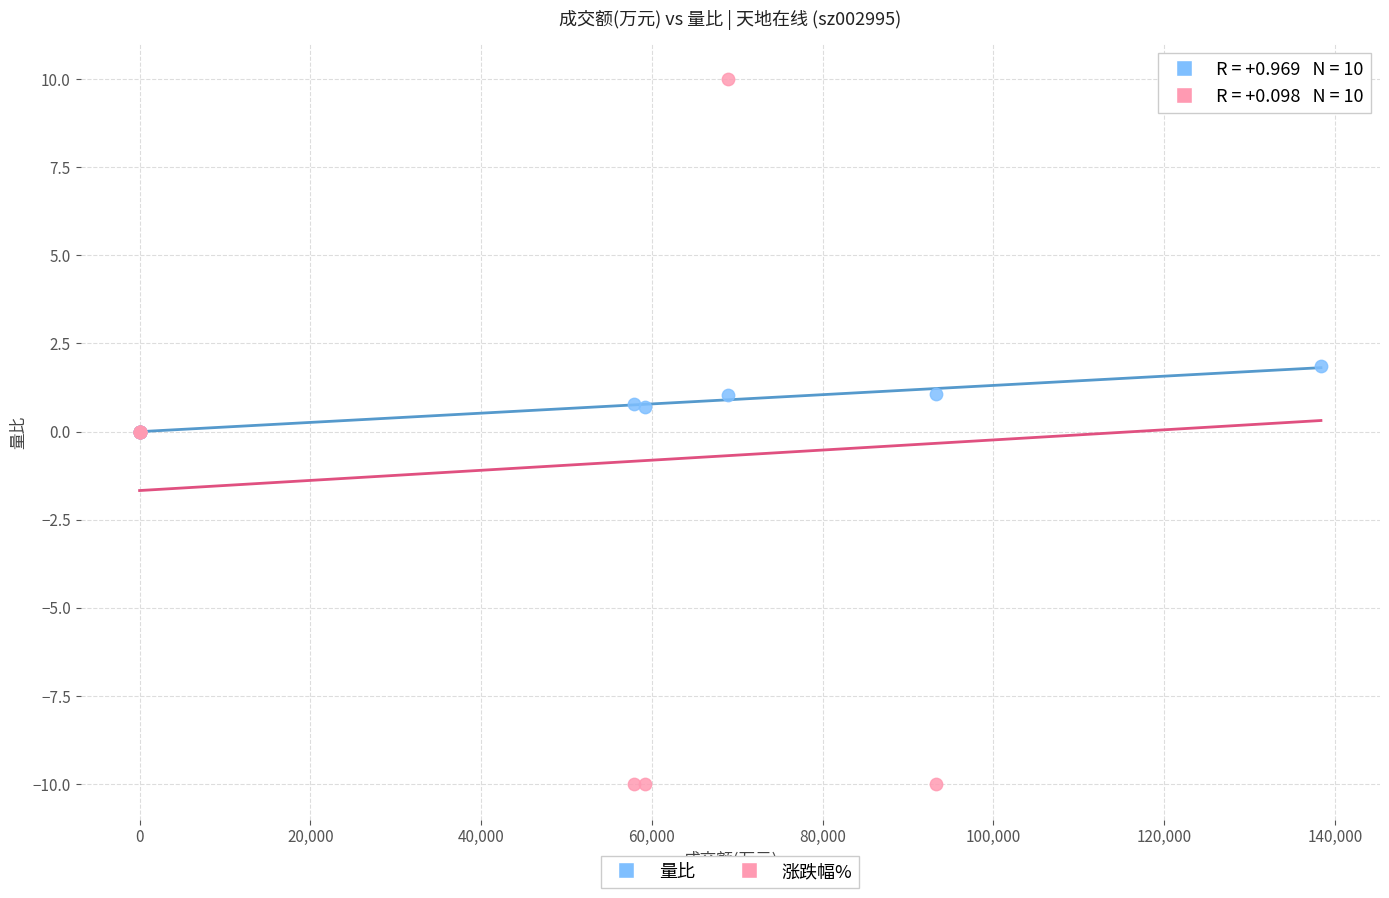

Which series reaches the minimum Y coordinate?

涨跌幅%